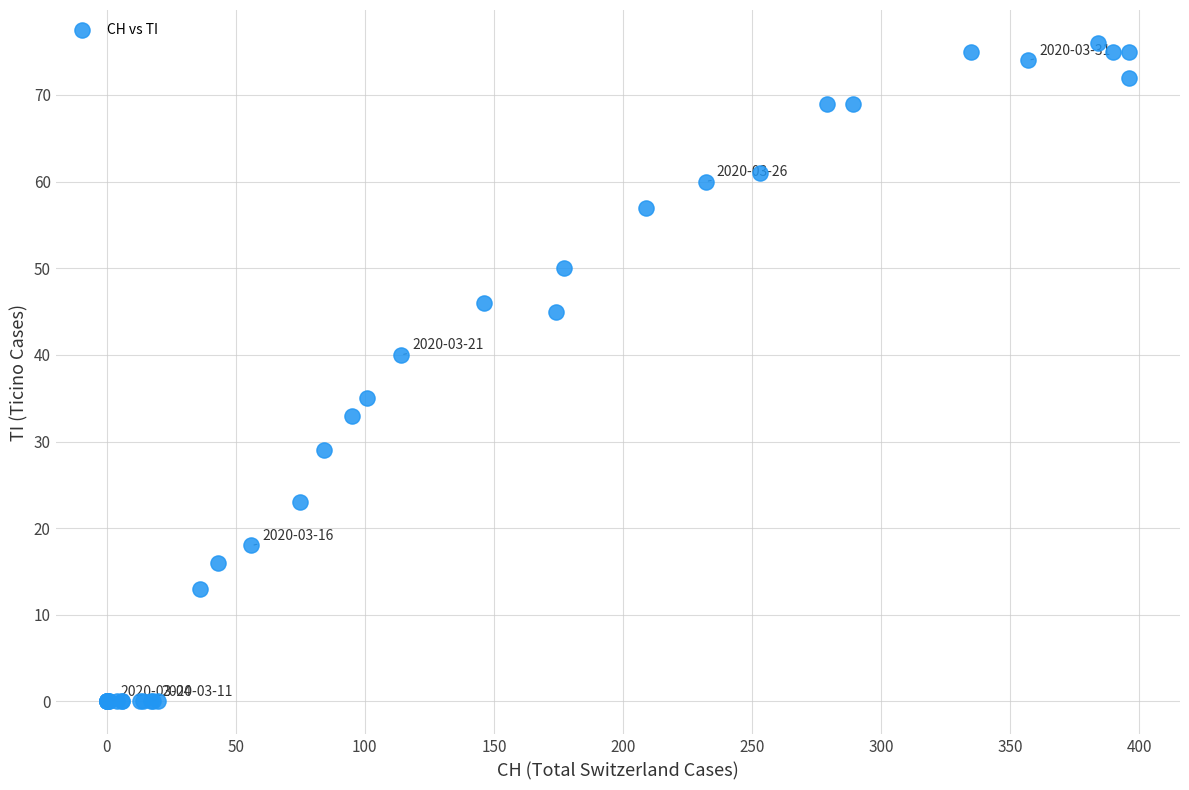

What Y value in the scatter plot is closest to 38?

40